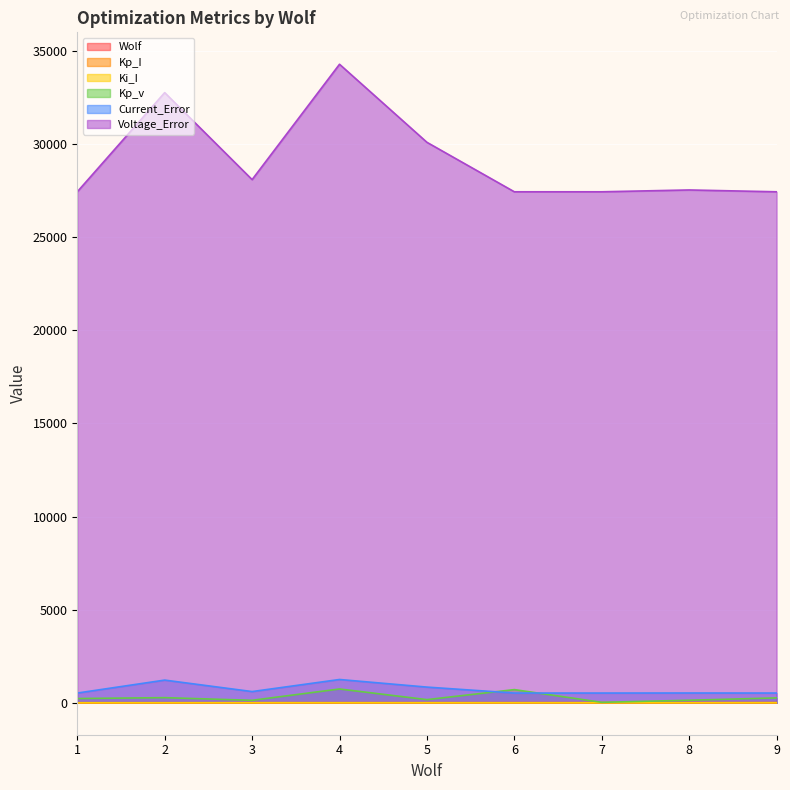

True or false: Ki_I has a value of 1.4 at 4.

False